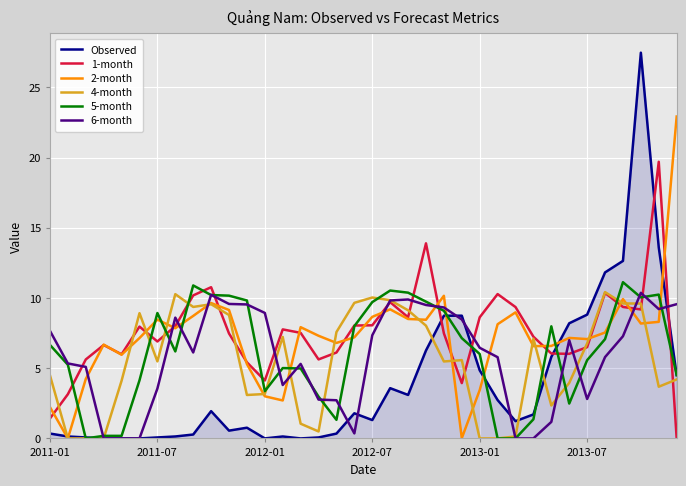

What is the highest value of the 4-month series?

10.4